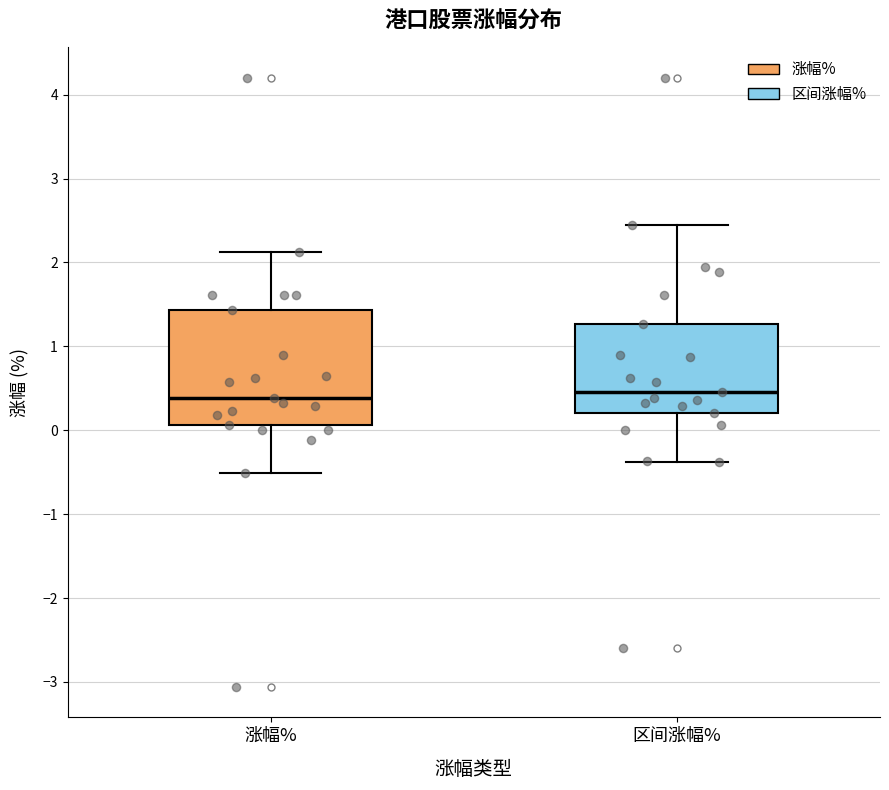

Reading left to right, transcribe this box plot: for each box, give where its median line is, the range the box spans, and where its two whiskers end, as read against the y-axis. The values are not printed on the chart, so give them approximately, as read against the axis.

涨幅%: median 0.4, box 0.1 to 1.4, whiskers -0.5 to 2.1
区间涨幅%: median 0.5, box 0.2 to 1.3, whiskers -0.4 to 2.5